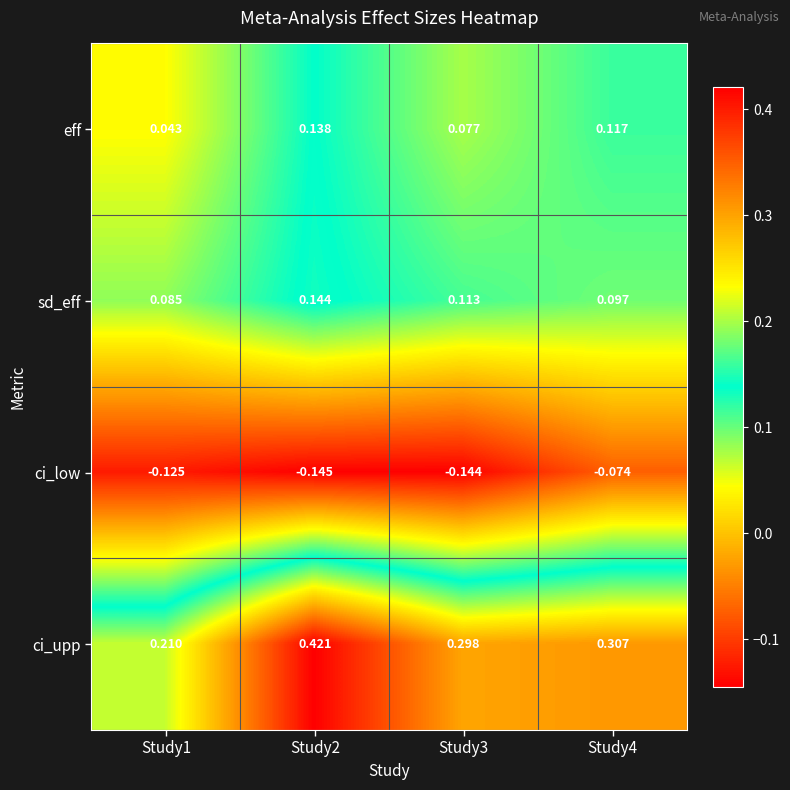

Is the value of ci_low at Study2 greater than the value of eff at Study1?

No